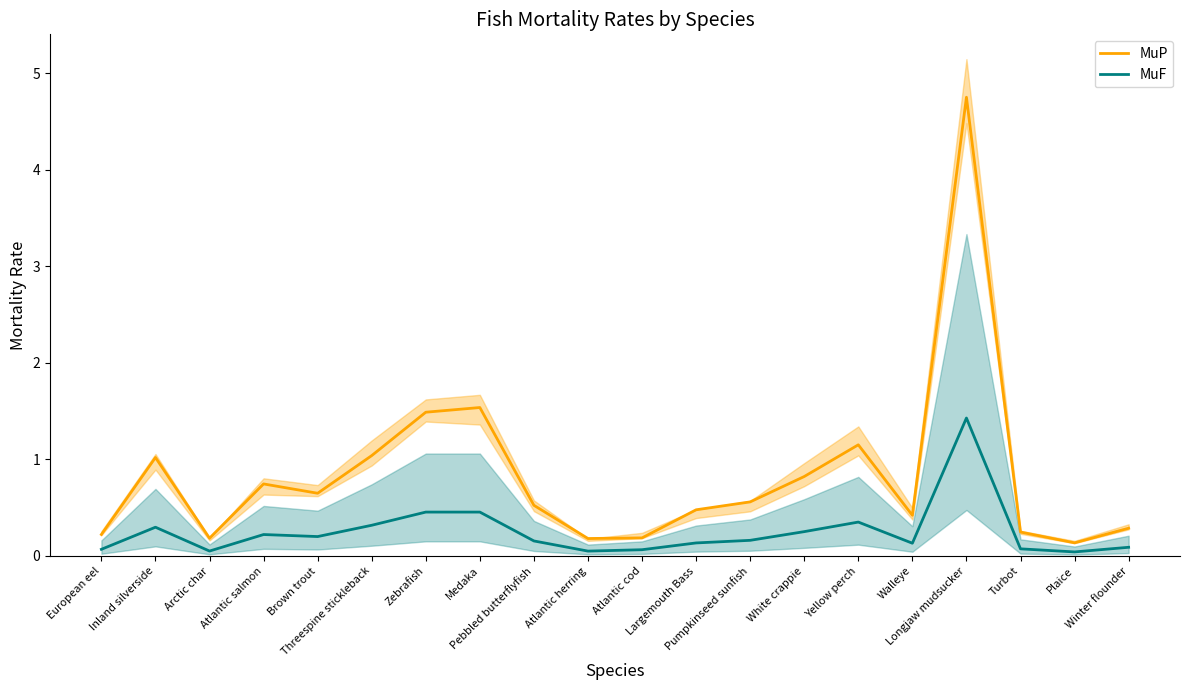

List the series in order of their peak value, highest first.

MuP, MuF